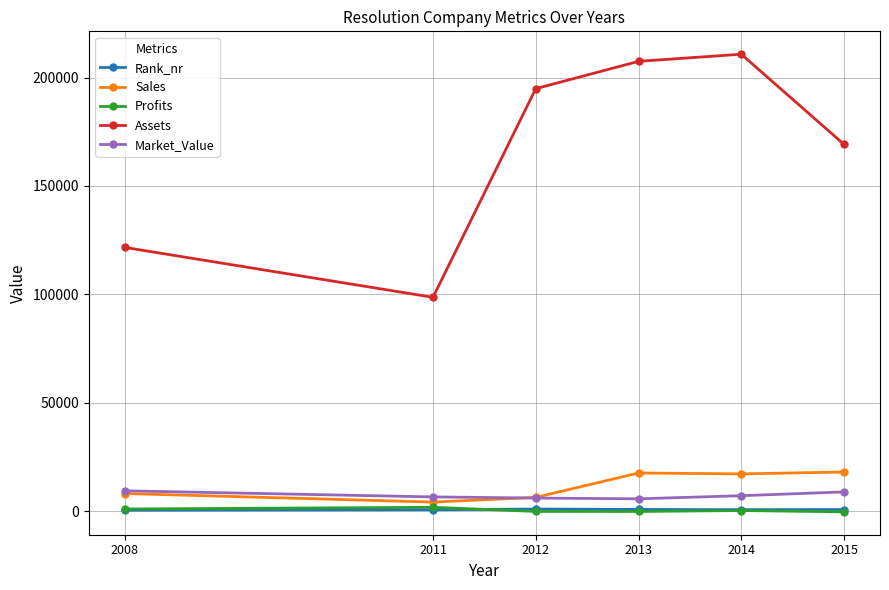

What is the greatest value displayed?

210764.0